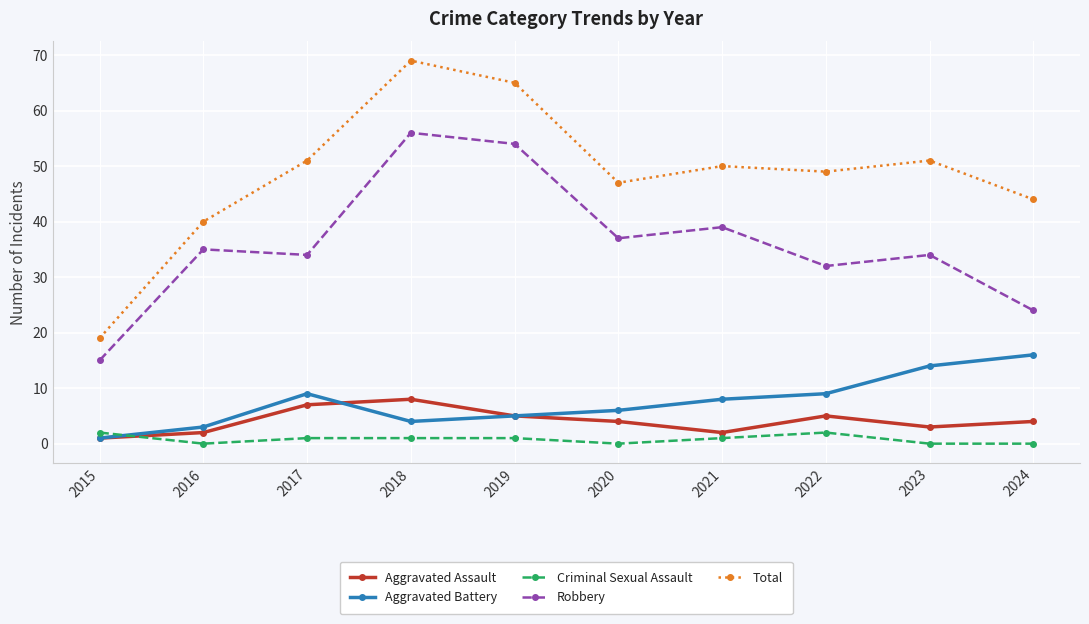

True or false: Aggravated Assault and Robbery cross at least once.

False